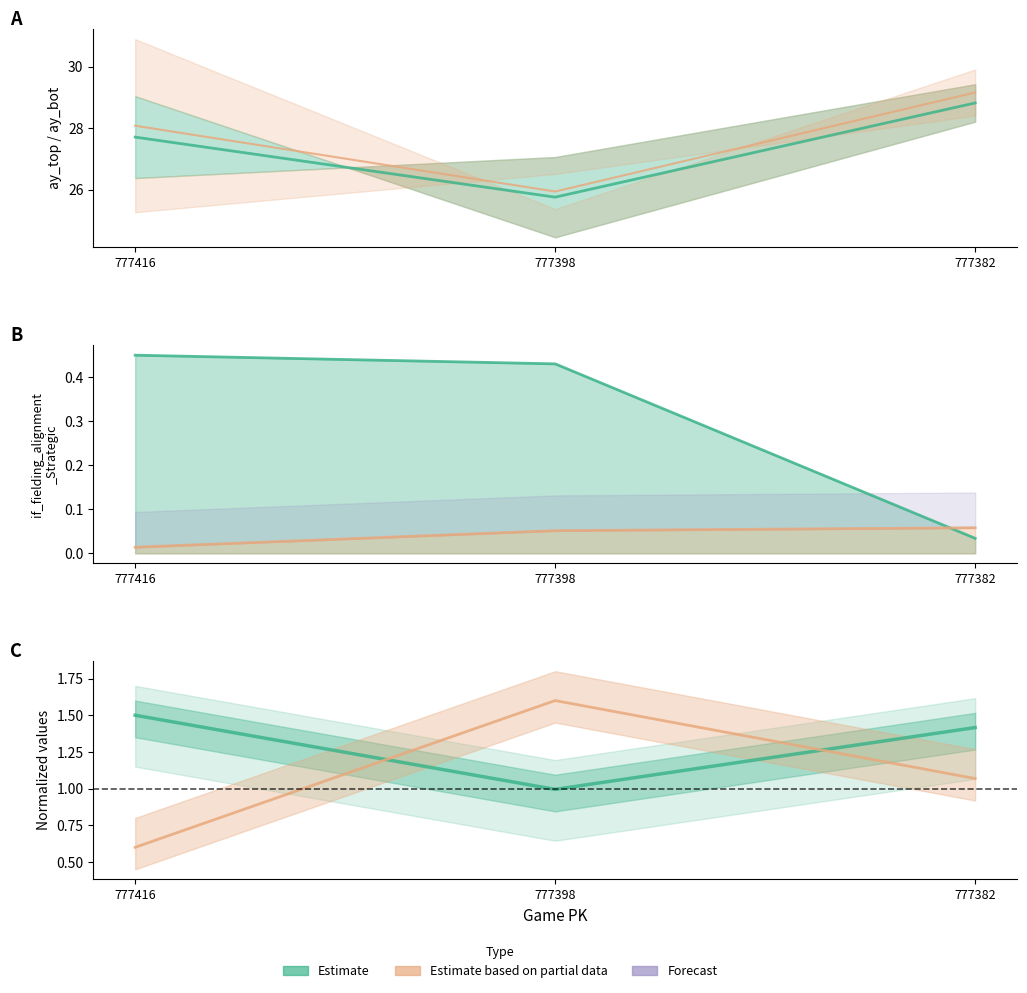

How many categories are shown in the chart?

3